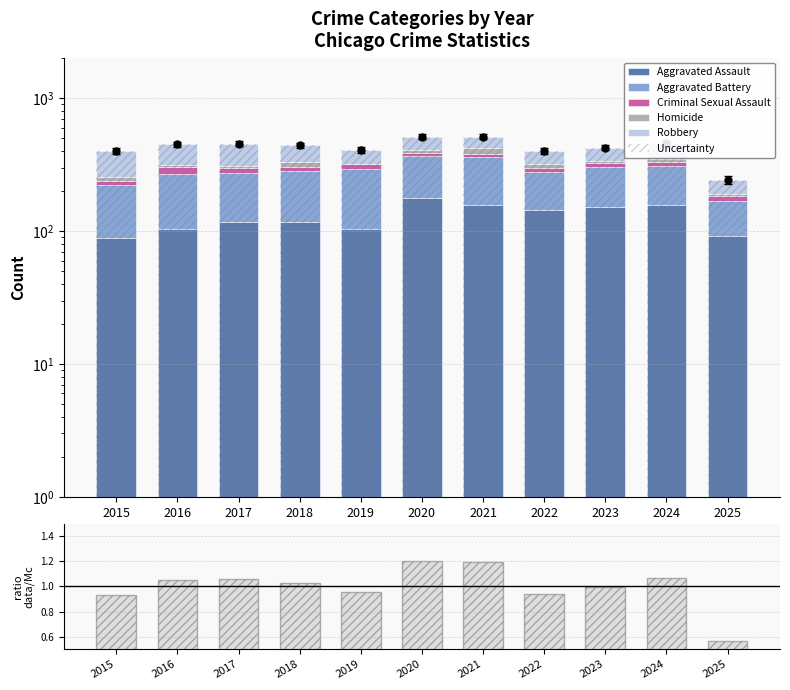

What is the smallest value displayed?

5